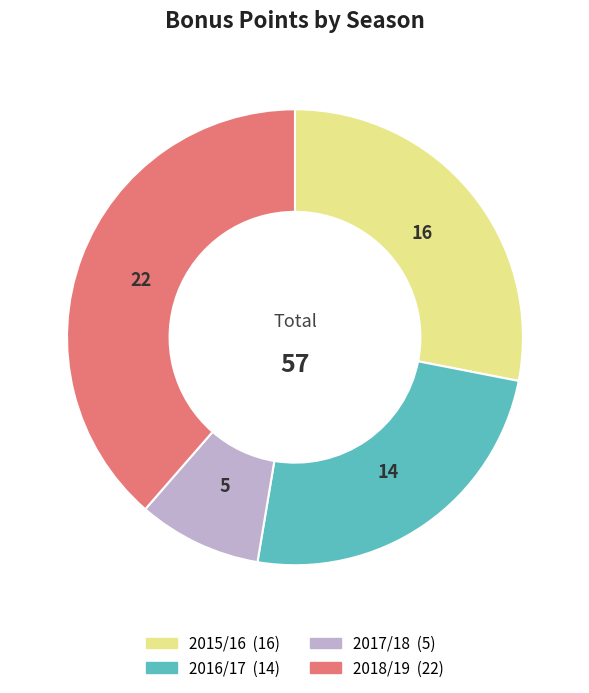

Between 2015/16 and 2016/17, which is larger?

2015/16